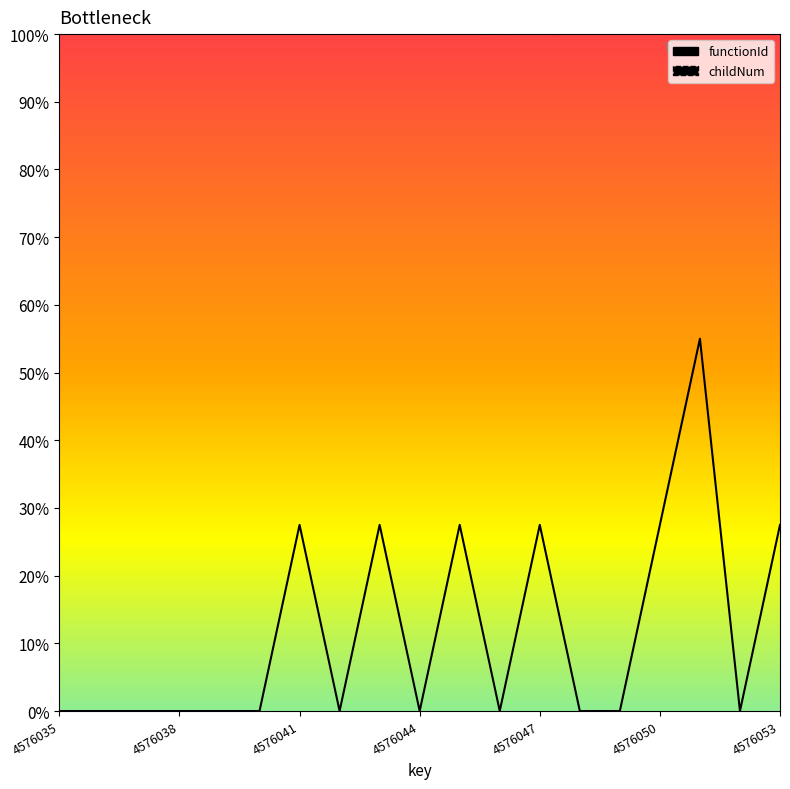

Which series has the largest range (max minus min)?

childNum